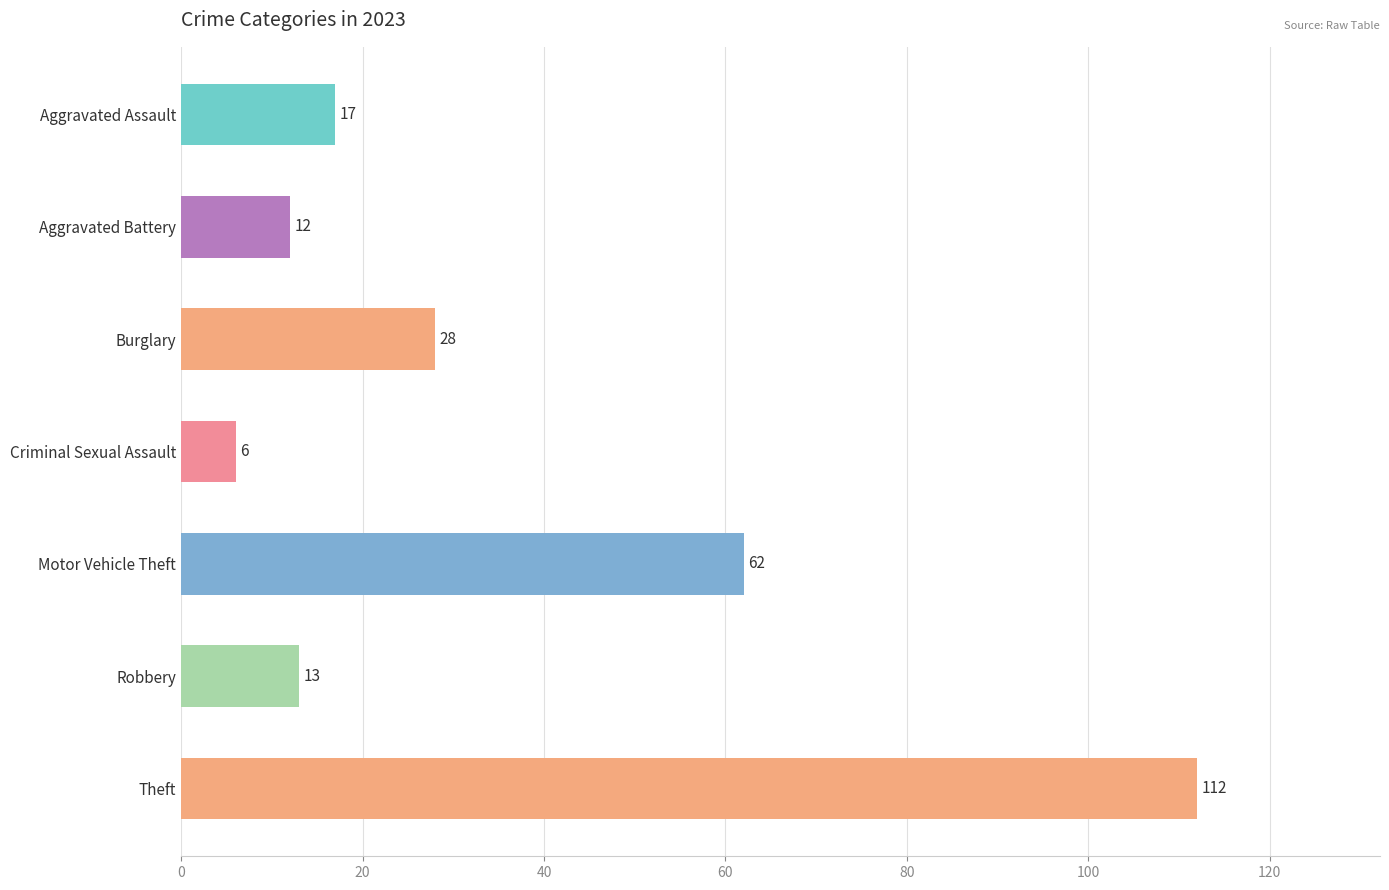

Which has a higher value, Robbery or Burglary?

Burglary